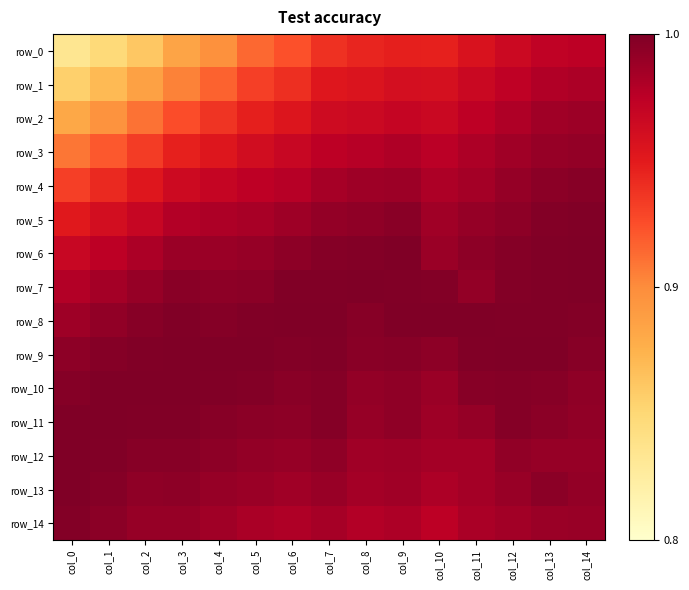

What is the minimum value for row_0?

0.8